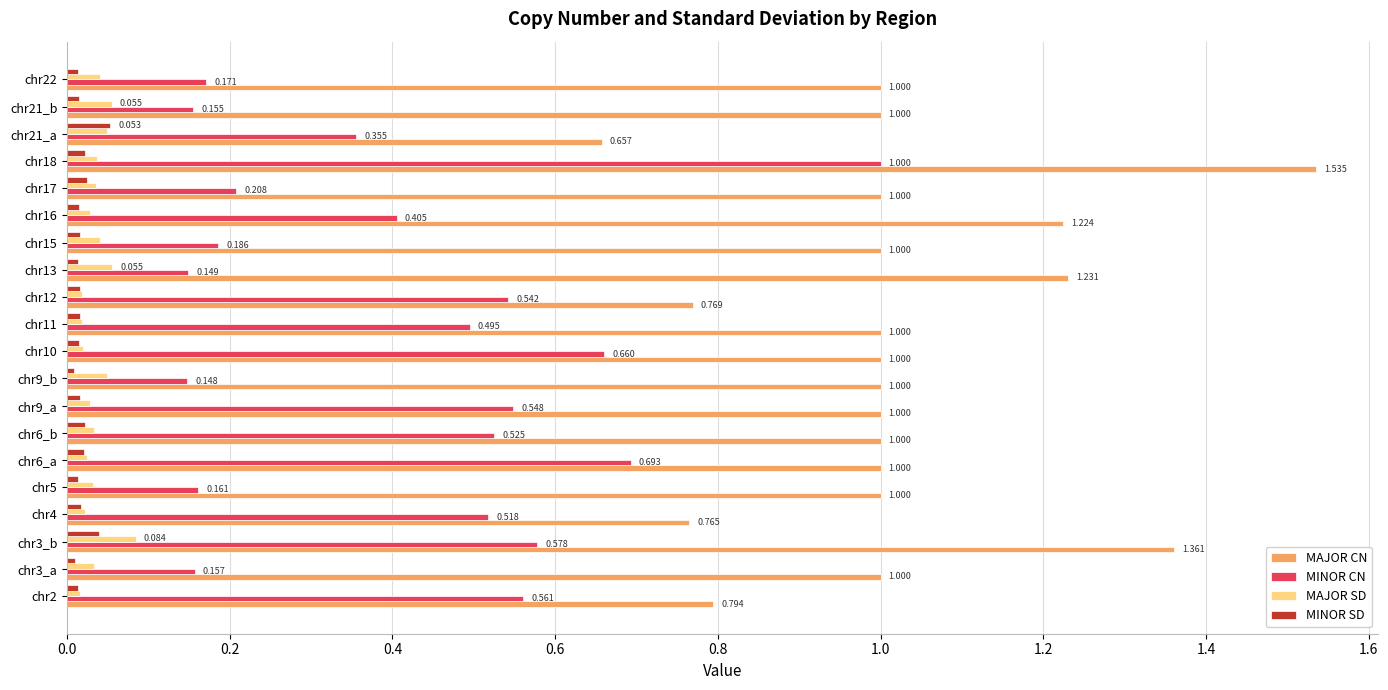

Which series has the largest total across all categories?

MAJOR CN